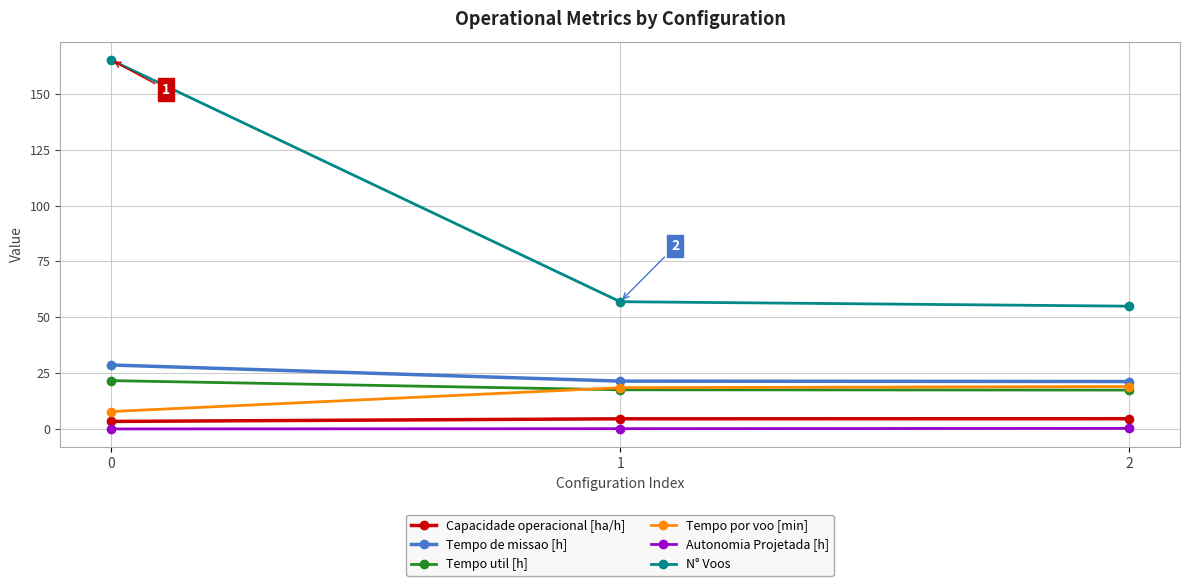

Which series has the widest spread of values?

N° Voos